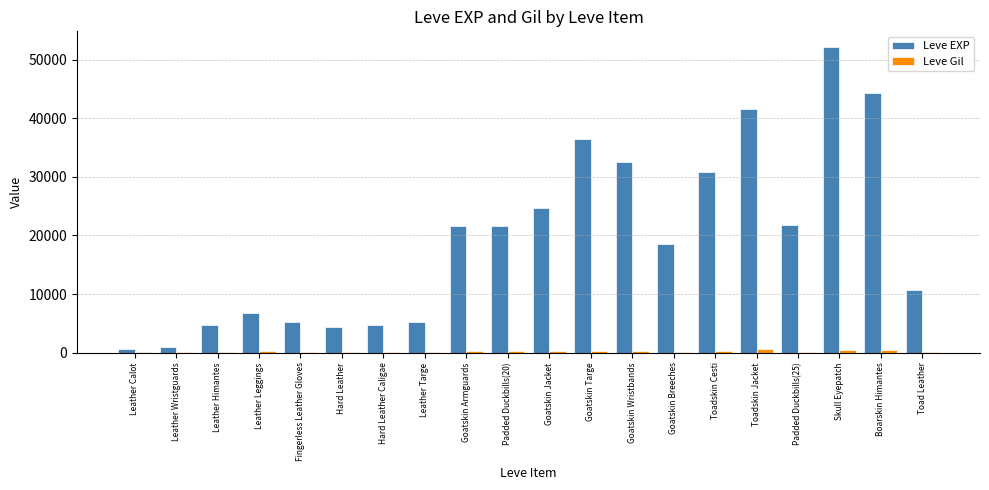

Which category has the highest value in the Leve EXP series?

Skull Eyepatch